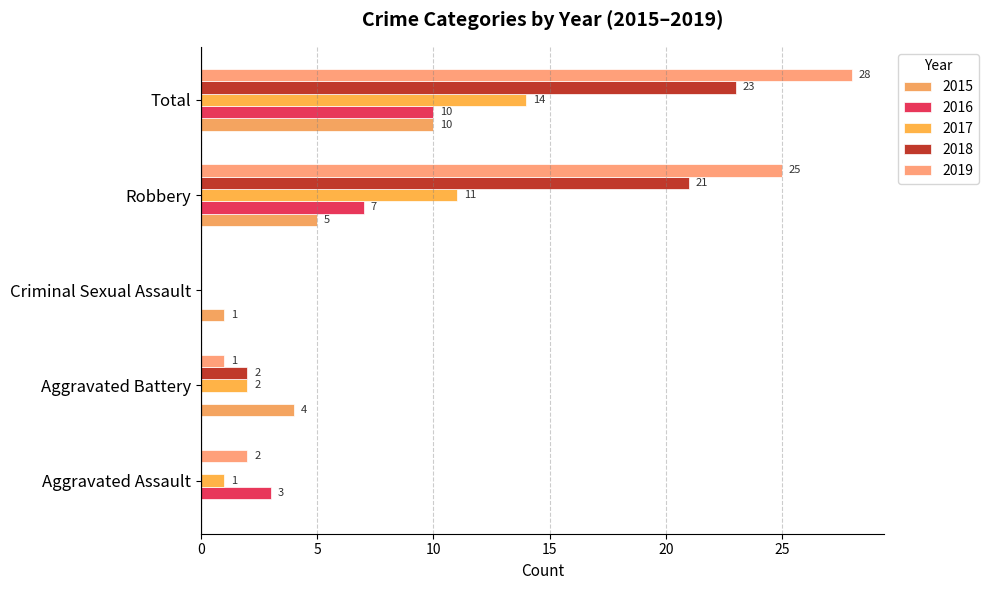

At how many categories does at least one series exceed 9?

2